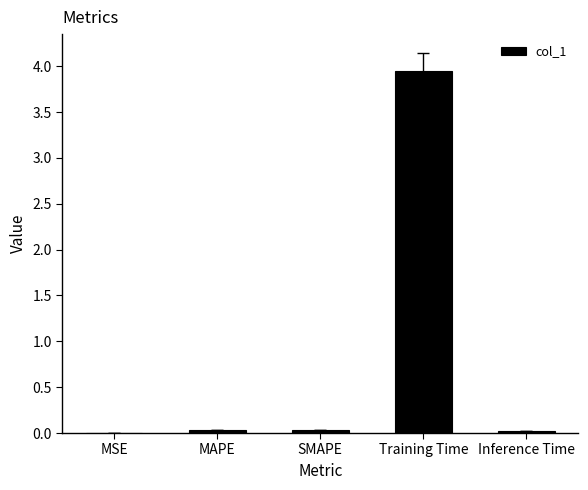

Is it true that the value at MSE is 0.0?

True